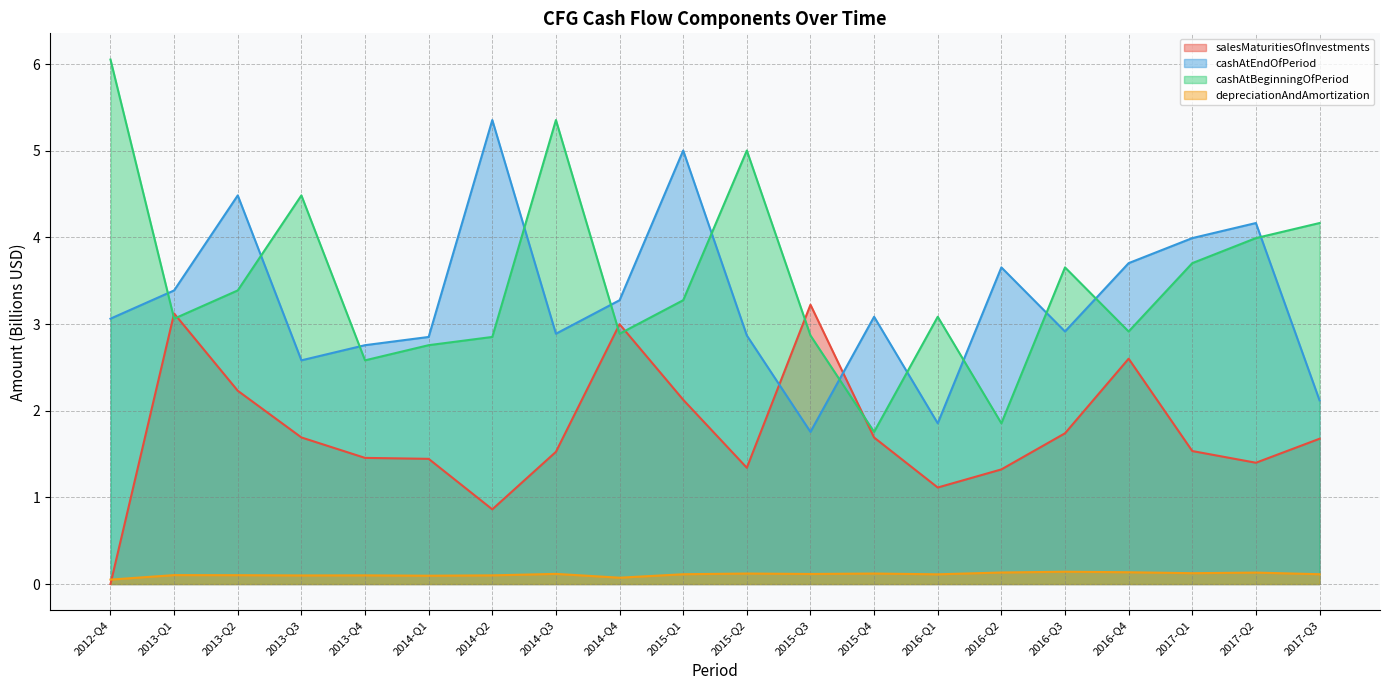

Where do depreciationAndAmortization and salesMaturitiesOfInvestments first cross each other?

2012-Q4 and 2013-Q1